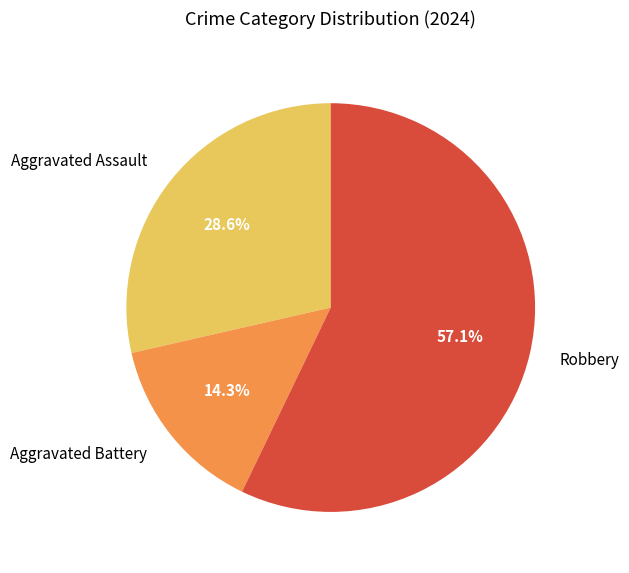

What is the largest slice in the pie chart?

Robbery